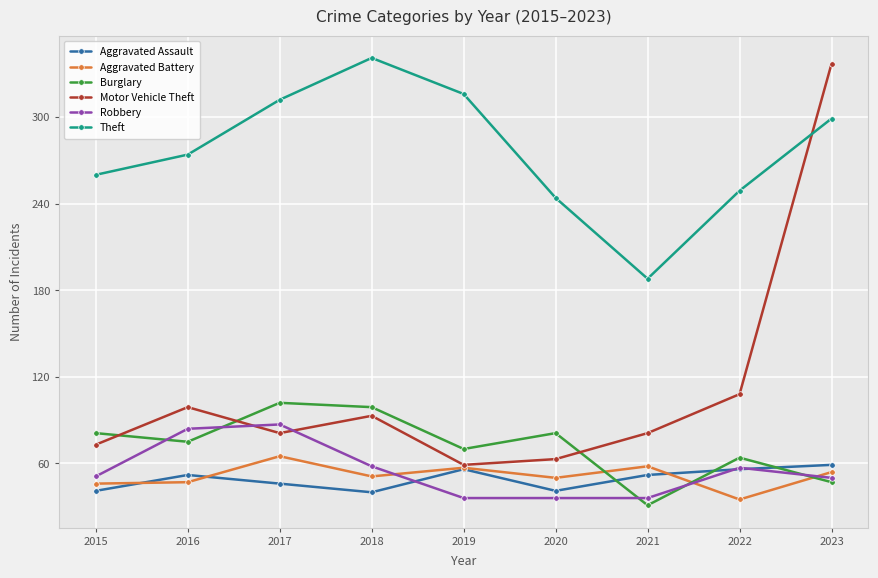

How many data points in Robbery are less than 51?

4